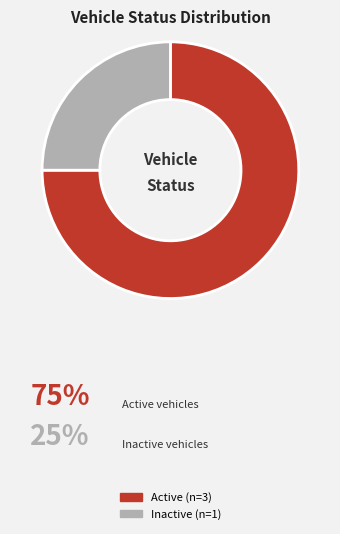

Count the number of slices in the pie.

2